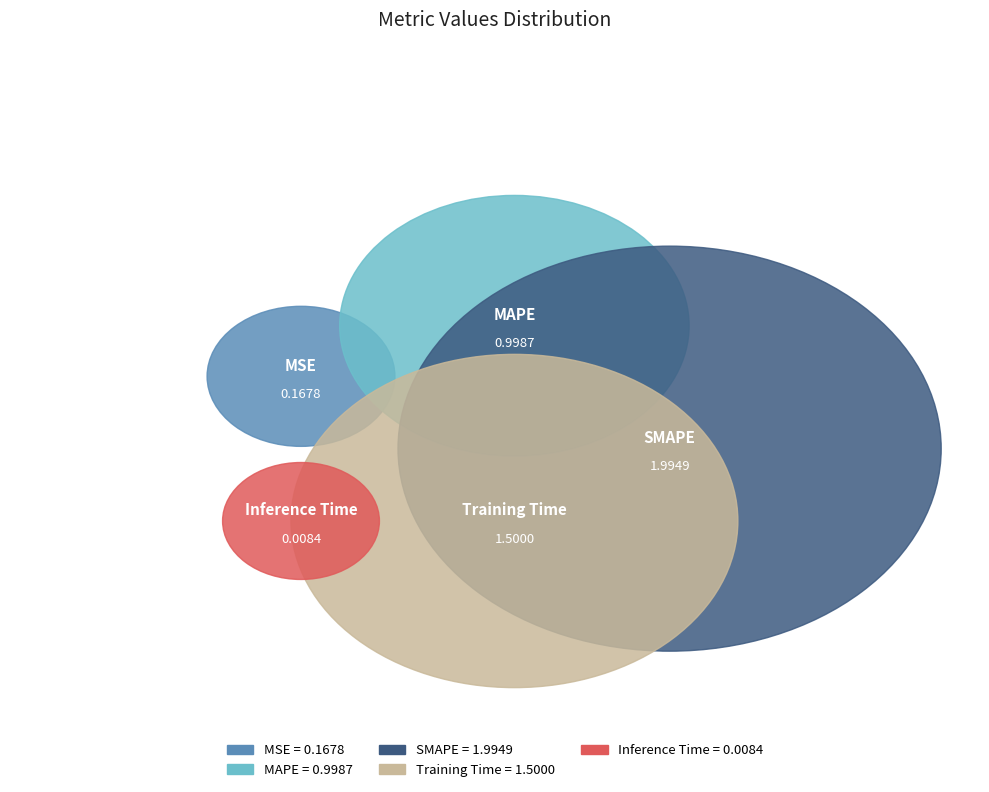

Which slice is the largest?

SMAPE